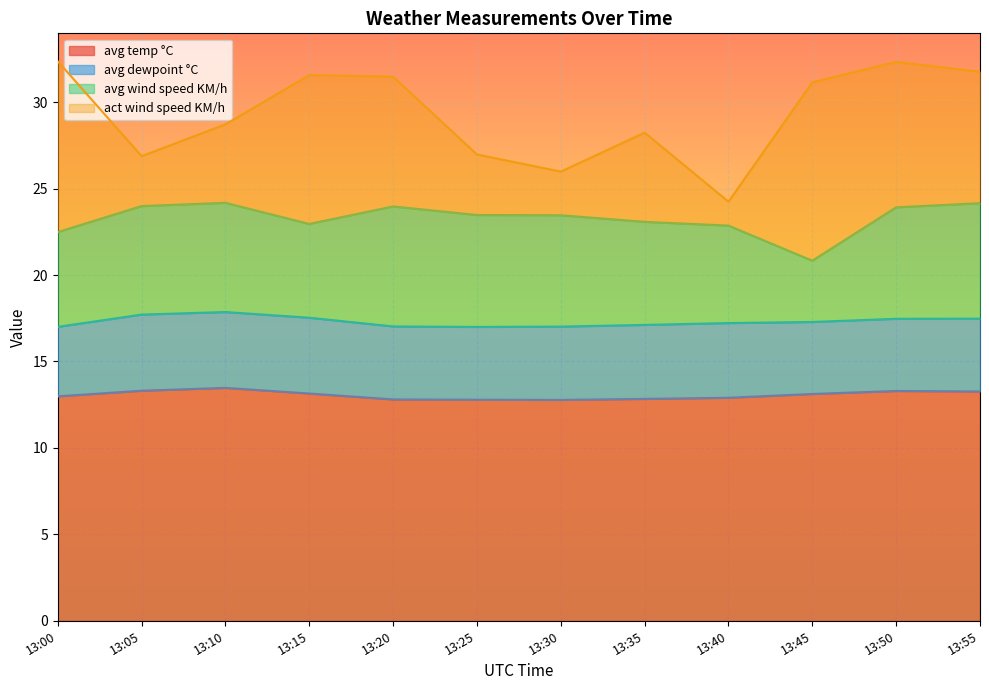

Which series has the largest range (max minus min)?

act wind speed KM/h